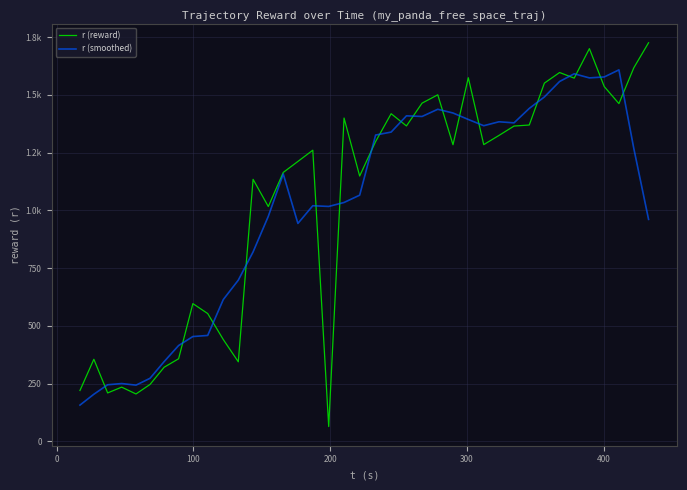

Is this an area chart (filled region under the line)?

No